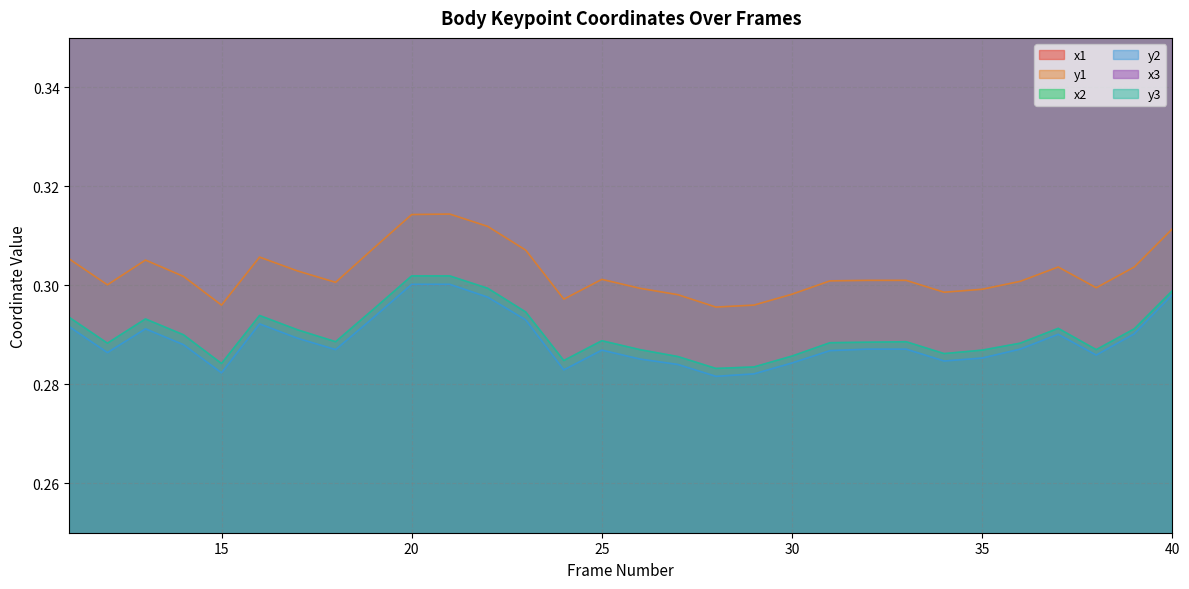

What is the total value across all series at 22?

2.4